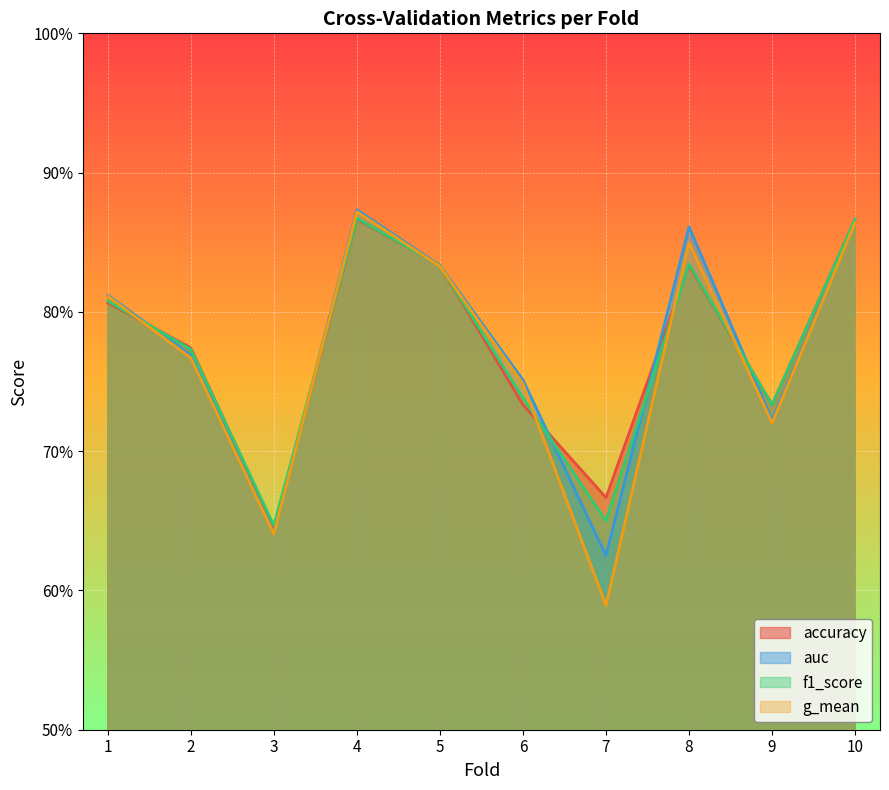

What is the smallest value displayed?

0.6